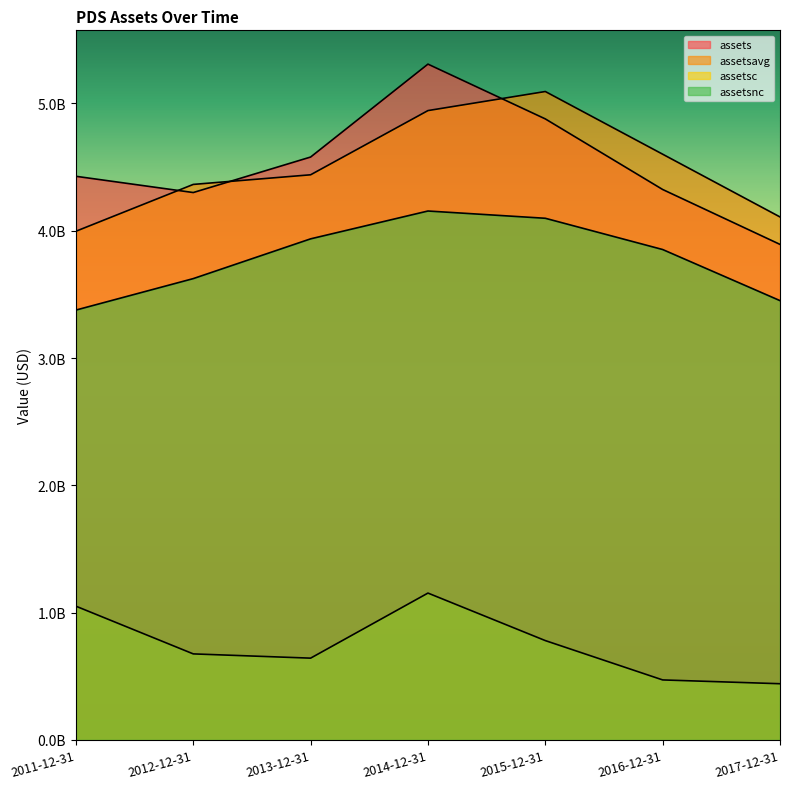

What is the sum of the assetsc values at 2013-12-31 and 2015-12-31?

1423280000